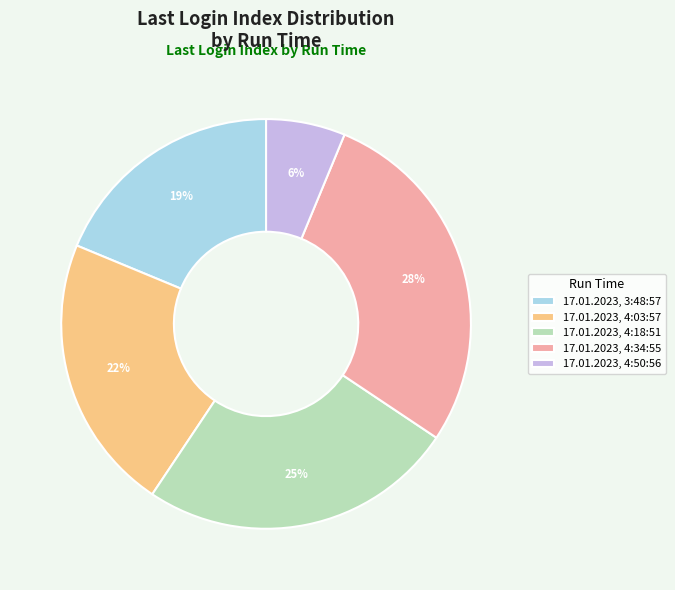

Is it true that 17.01.2023, 4:50:56 is 6% of the pie?

True